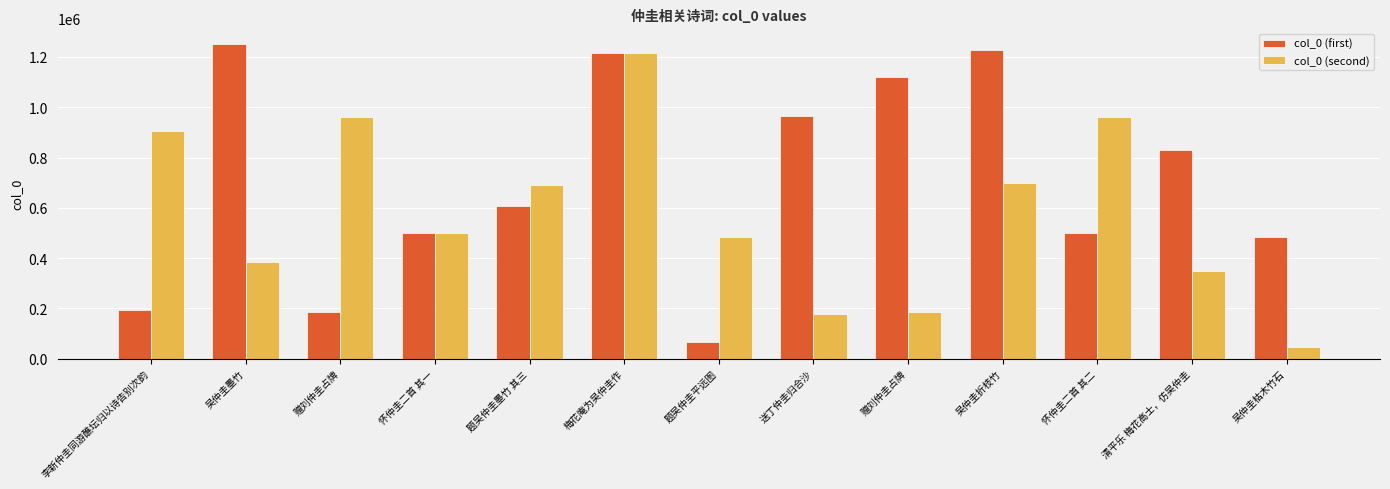

How many values in the col_0 (first) series are below 605537?

6